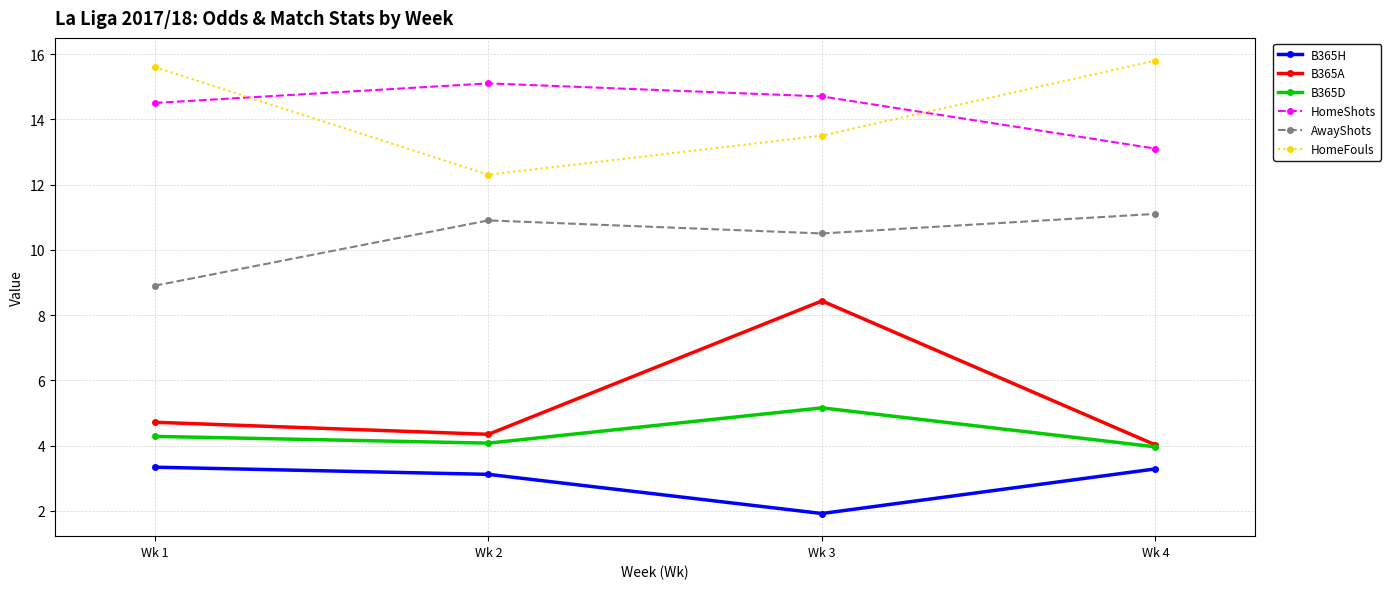

What is the value of the B365A point at the 2nd from the left?

4.3